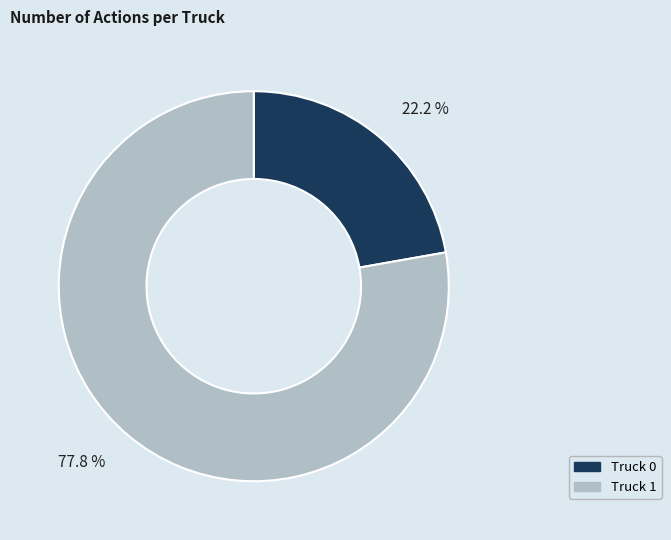

Which slice is the largest?

Truck 1